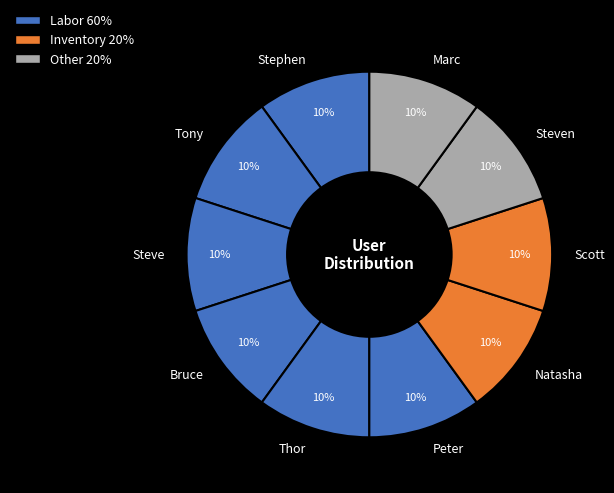

To the nearest percent, what is the combined percentage of Stephen and Steven?

20%